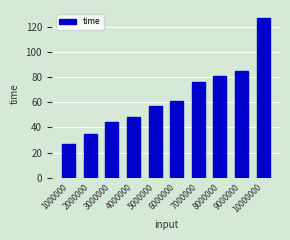

Does the chart contain stacked bars?

No